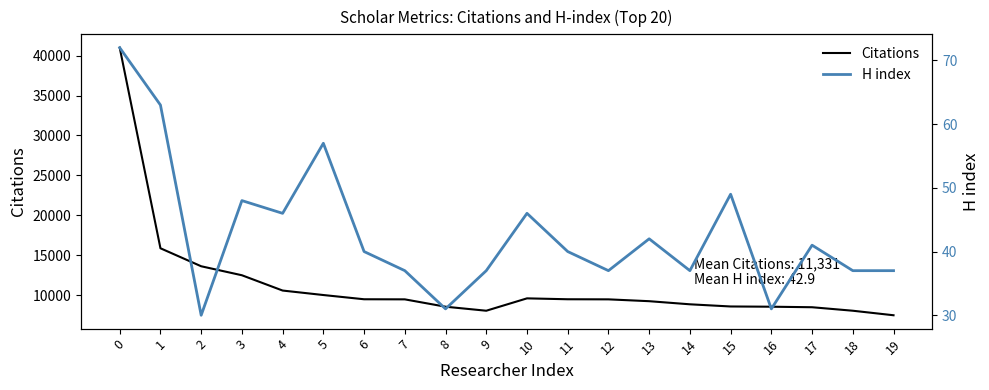

What is the value of the H index point at the 19th from the left?

37